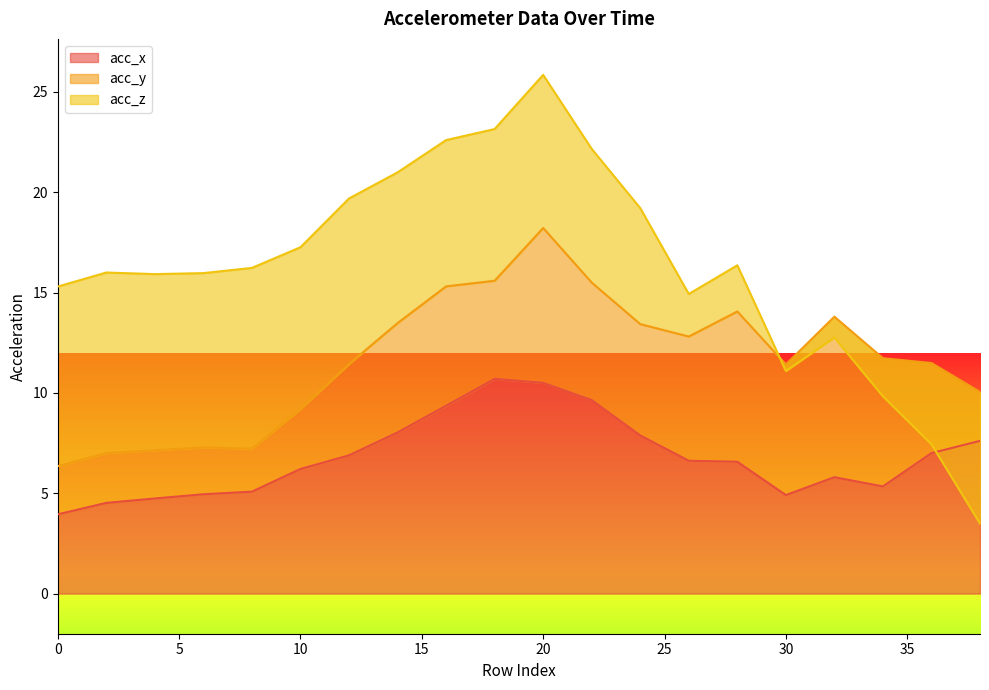

What is the difference between the maximum and minimum values in the acc_x series?

6.7